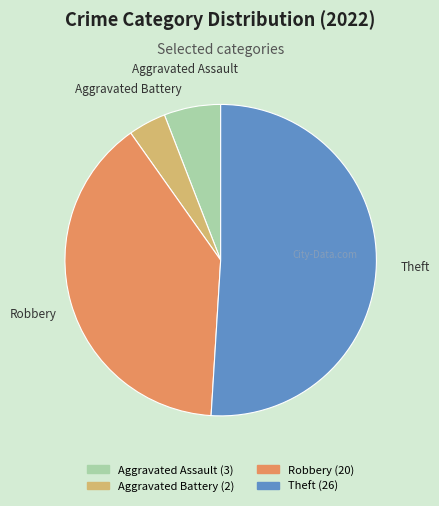

Between Robbery and Aggravated Battery, which is larger?

Robbery